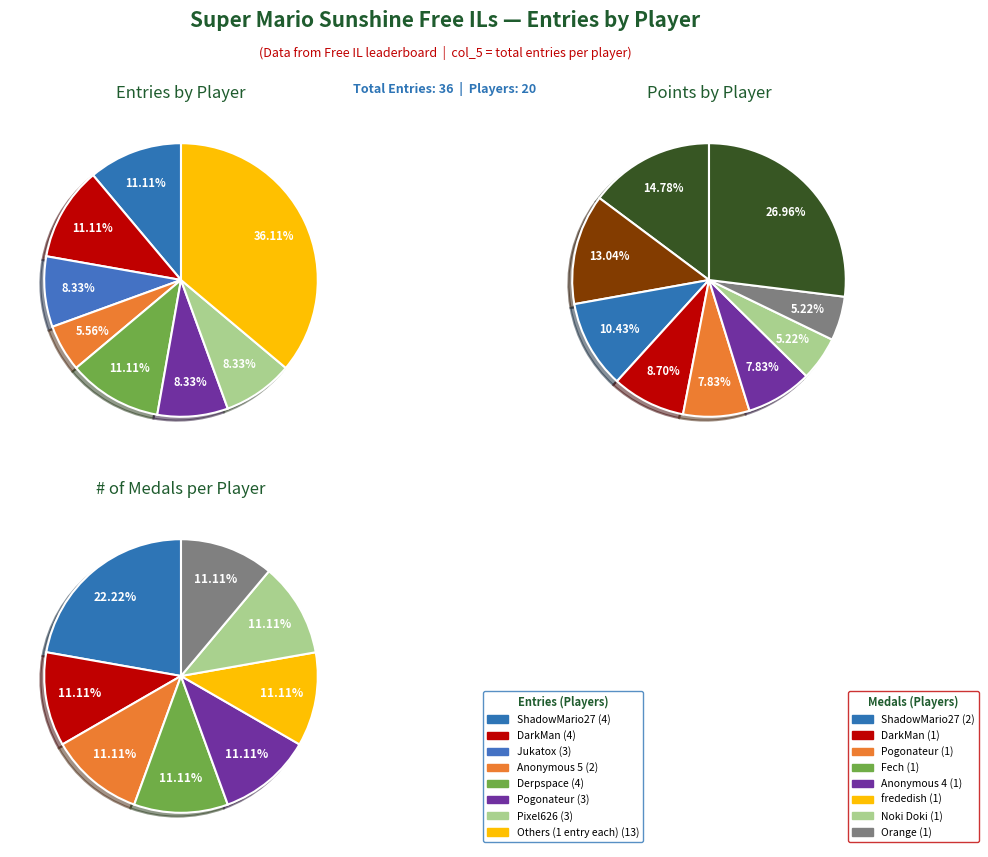

Do ShadowMario27 and WildGeffe64 together represent more than half of the pie?

No